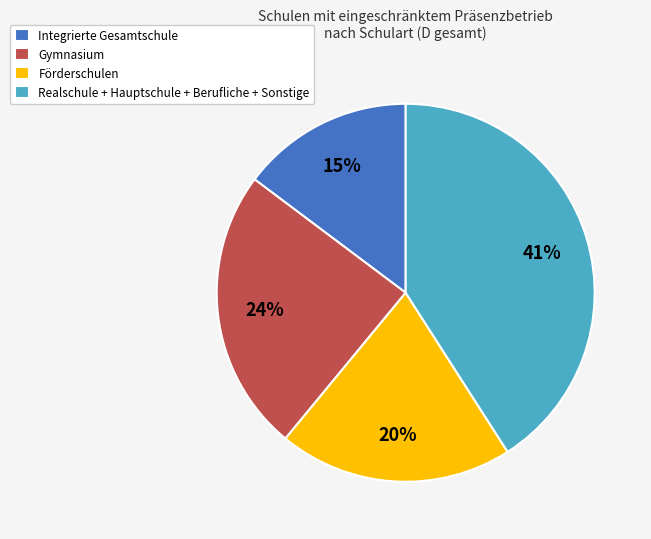

What is the smallest slice in the pie chart?

Integrierte Gesamtschule